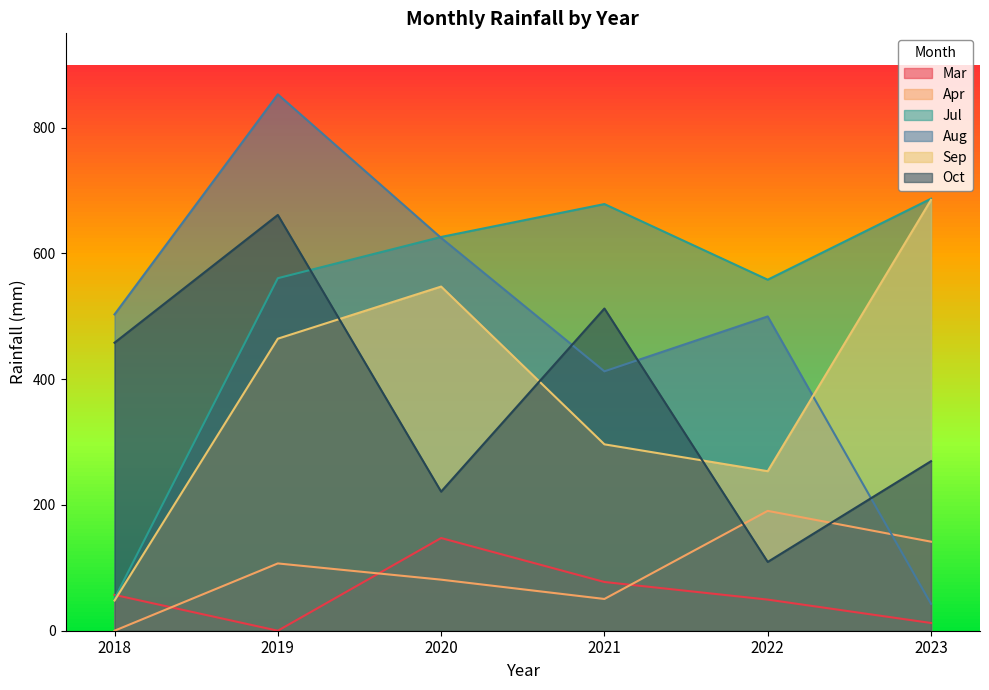

At which label does Jul reach its minimum?

2018